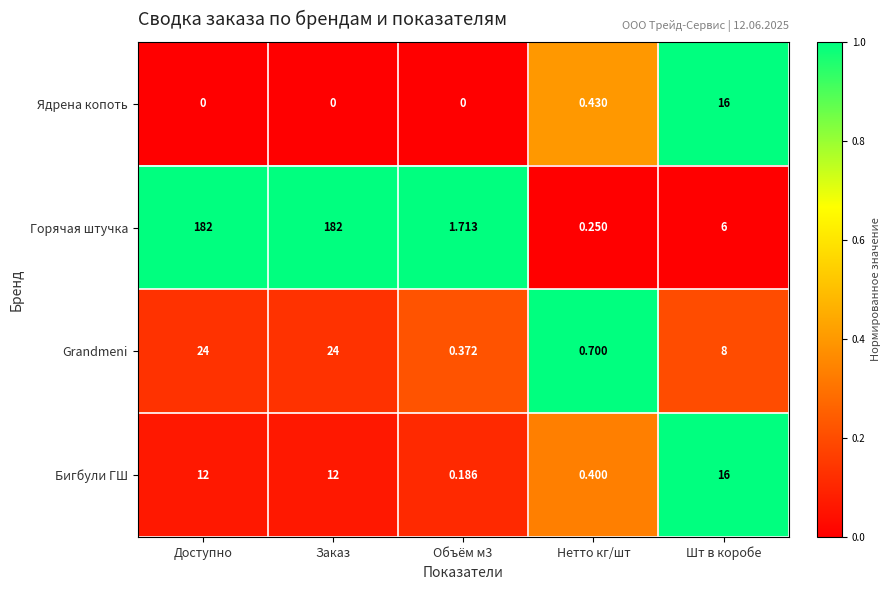

Where is Горячая штучка nearest to the value 91?

Шт в коробе